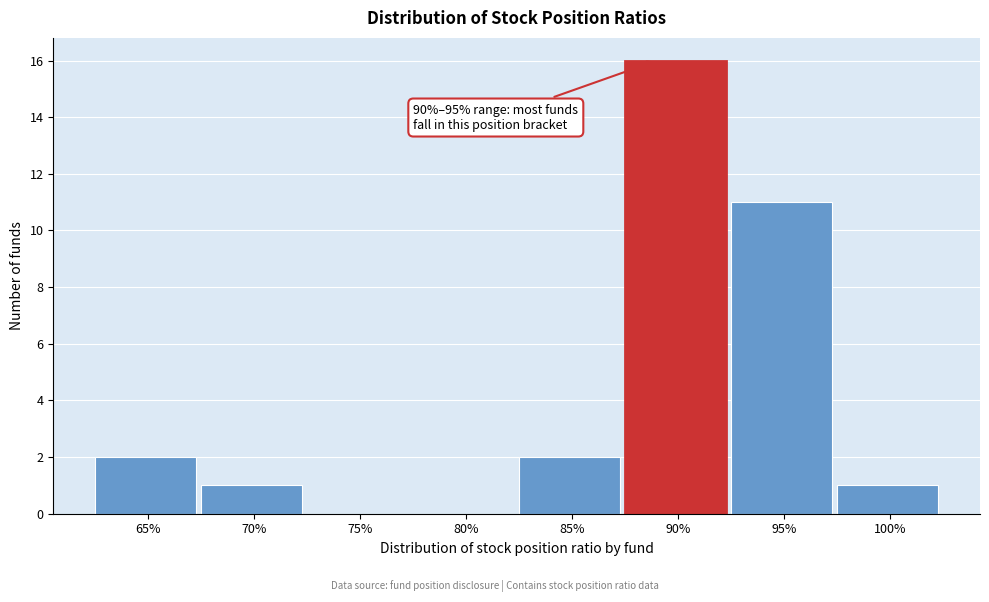

Reading right to left, what are all the values shown in this chart?

100%=1	95%=11	90%=16	85%=2	80%=0	75%=0	70%=1	65%=2